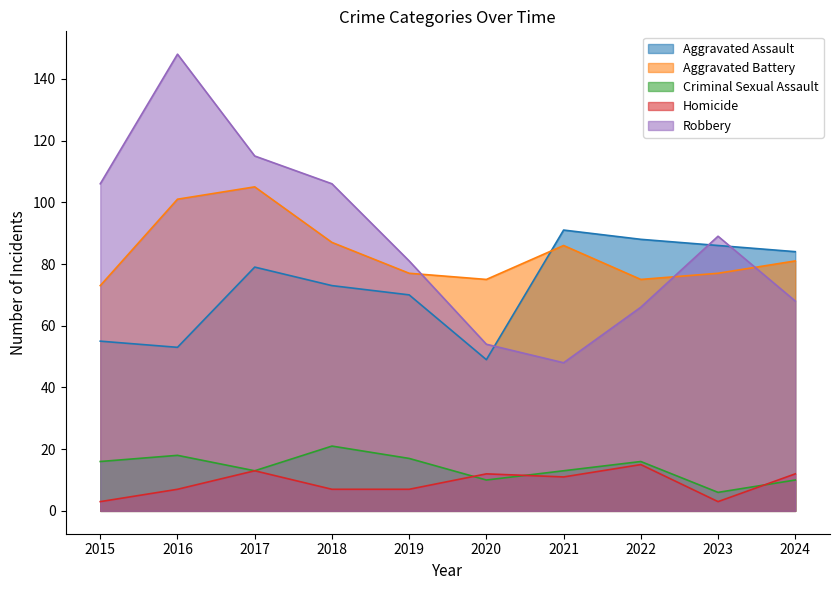

What is the sum of the Aggravated Assault values at 2016 and 2024?

137